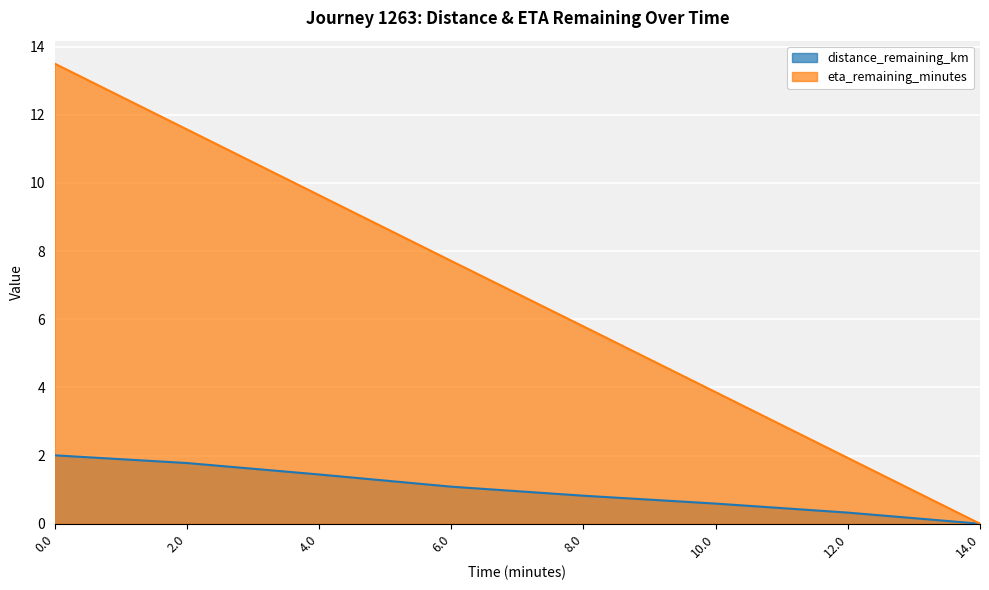

What is the value of the distance_remaining_km point at the 5th from the left?

0.8